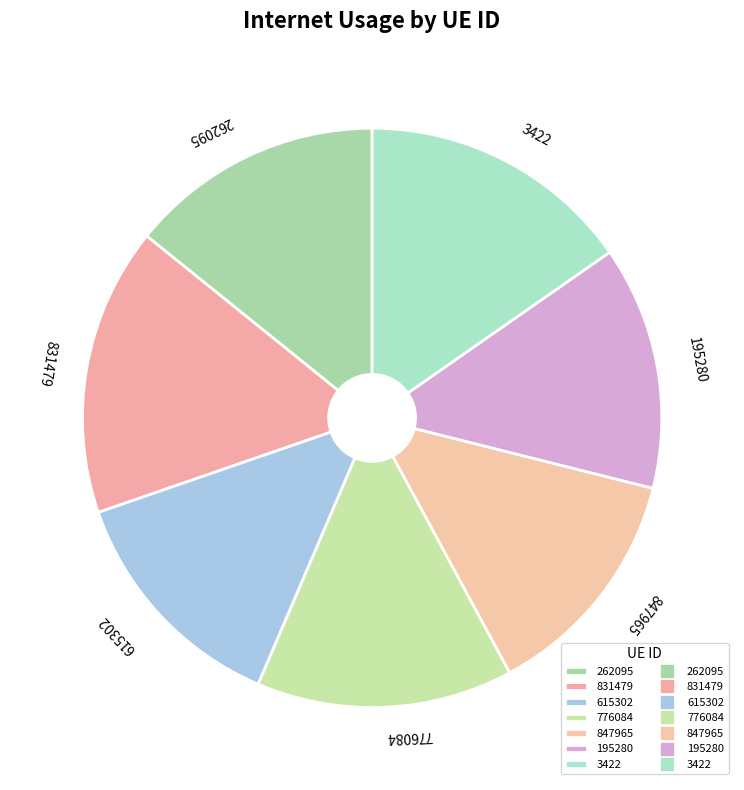

Does 262095 represent more than half of the total?

No